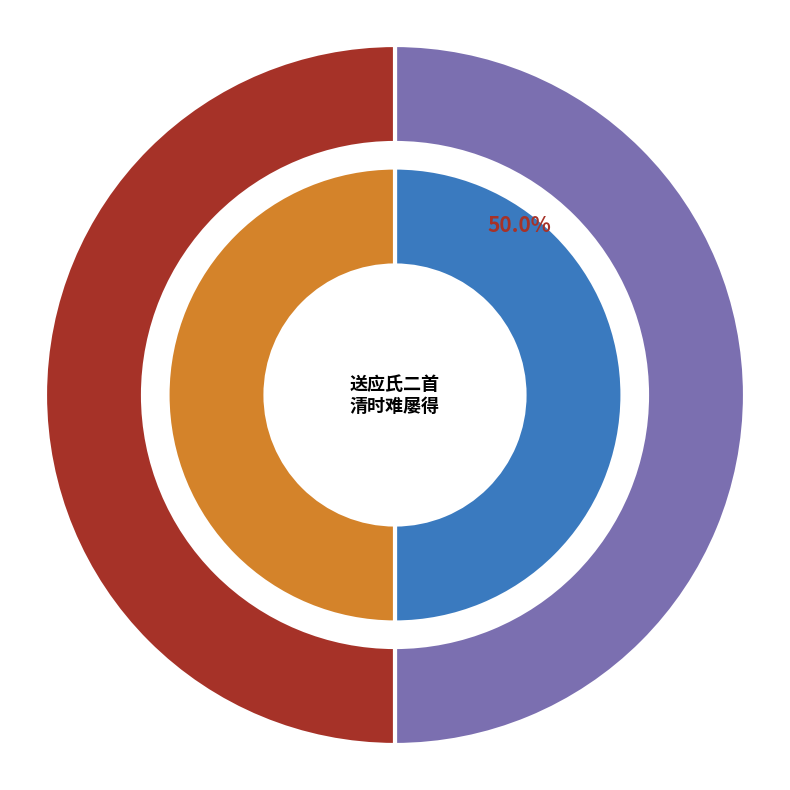

True or false: 送应氏二首其一 accounts for 64% of the total.

False